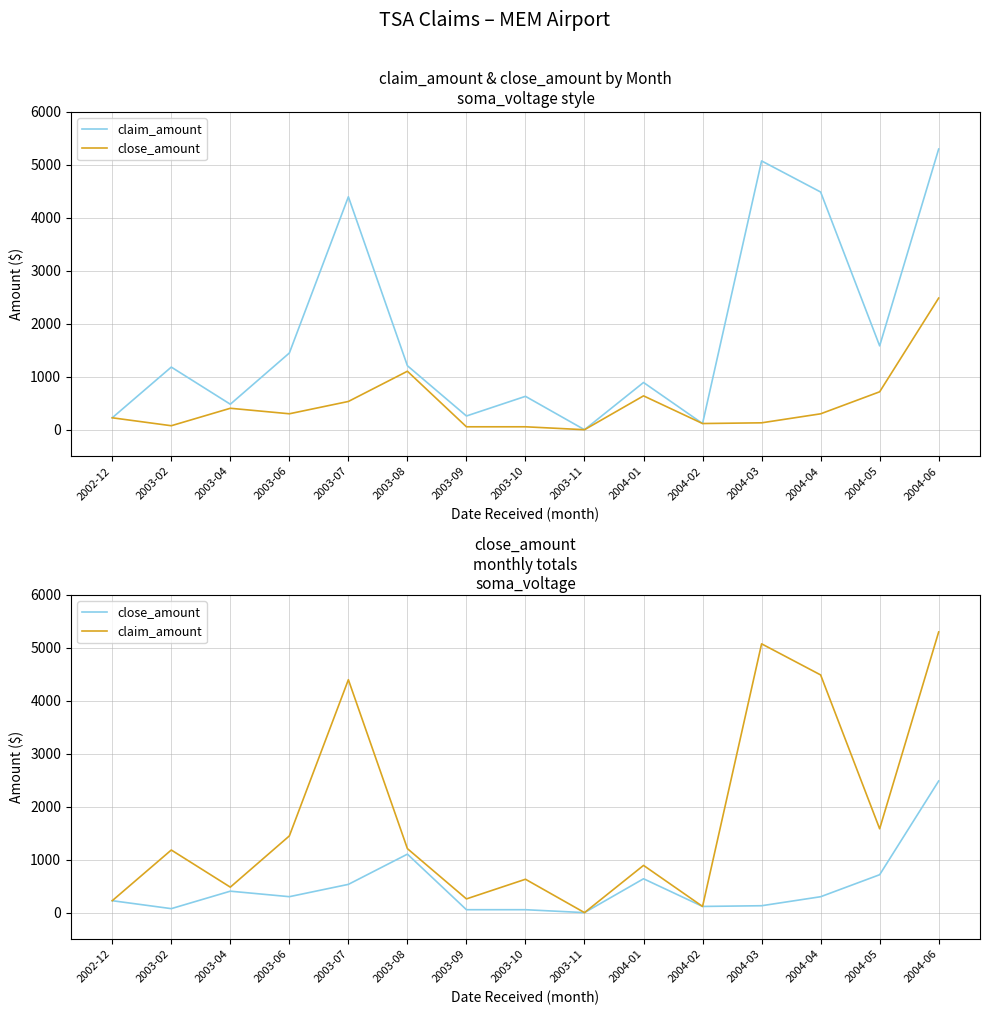

Where does the close_amount series first go above 300?

2003-04